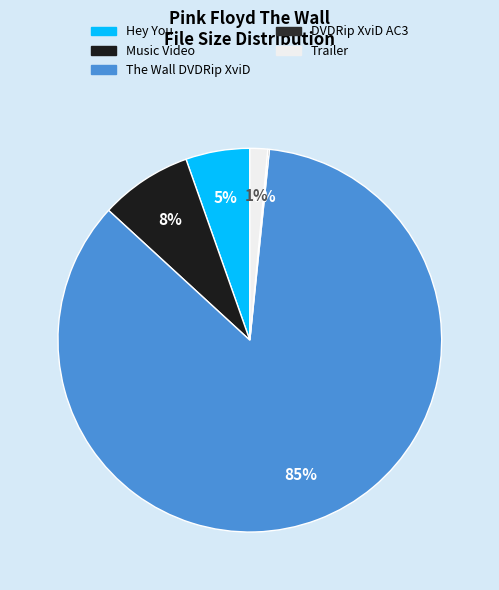

What is the change in value from Music Video to The Wall DVDRip XviD?

+1017.8